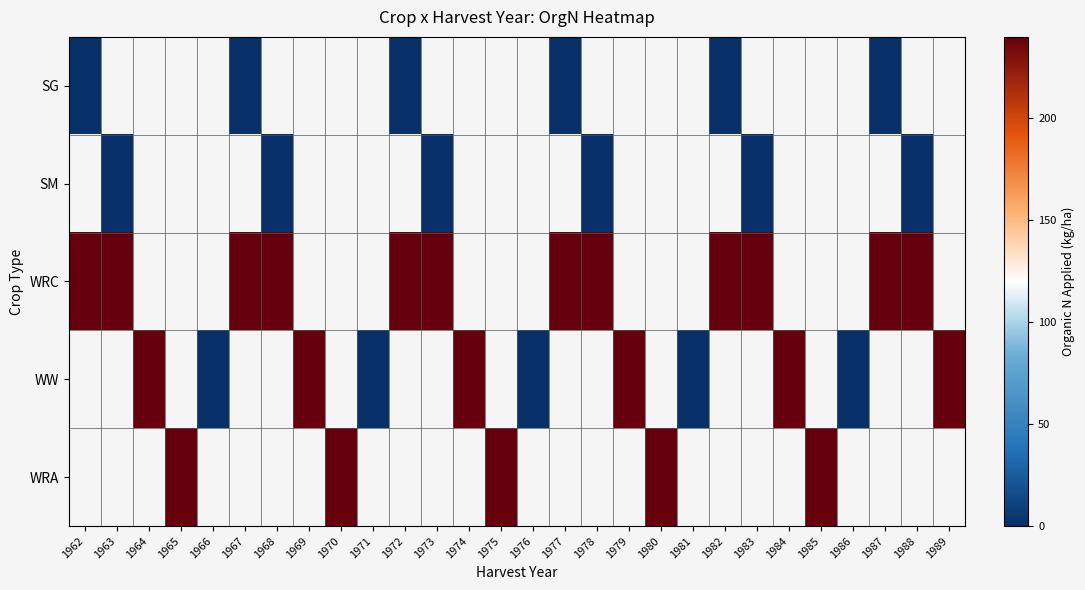

Between 1981 and 1969, which is larger?

1969